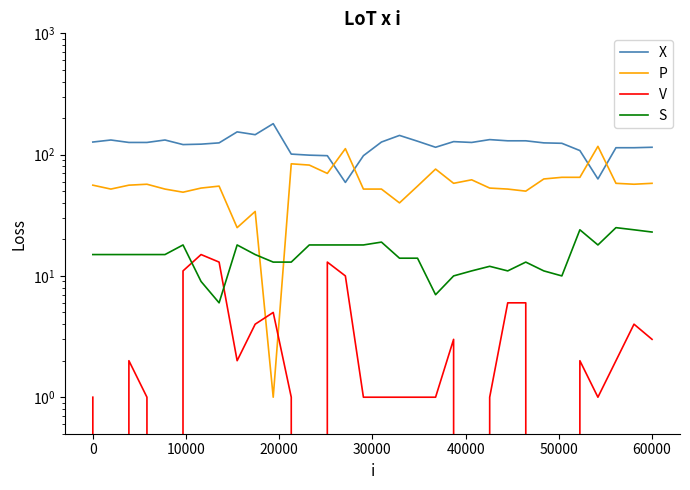

What is the label of the 25th point from the right?

7